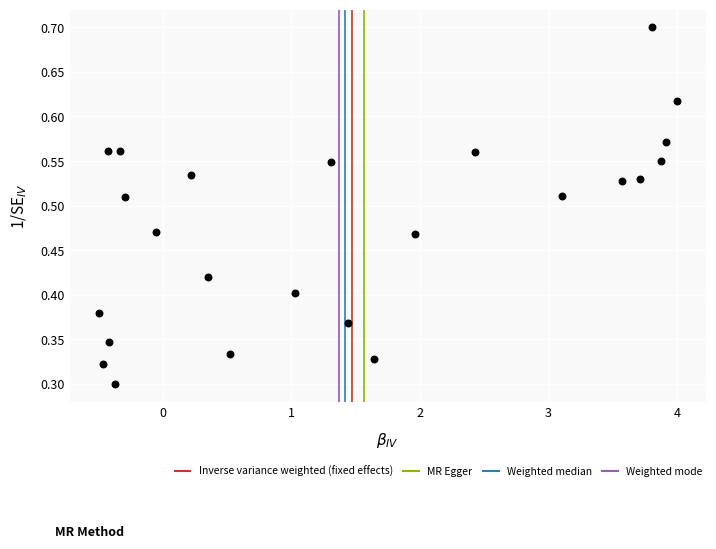

What is the range of X values (max minus min)?

4.5